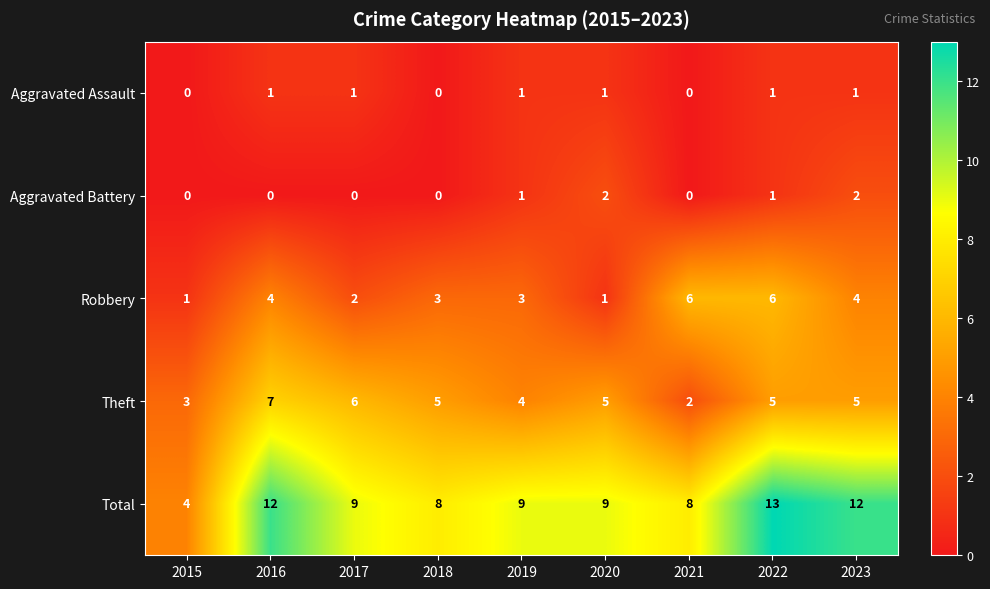

At 2017, list the series in order from smallest to largest.

Aggravated Battery, Aggravated Assault, Robbery, Theft, Total